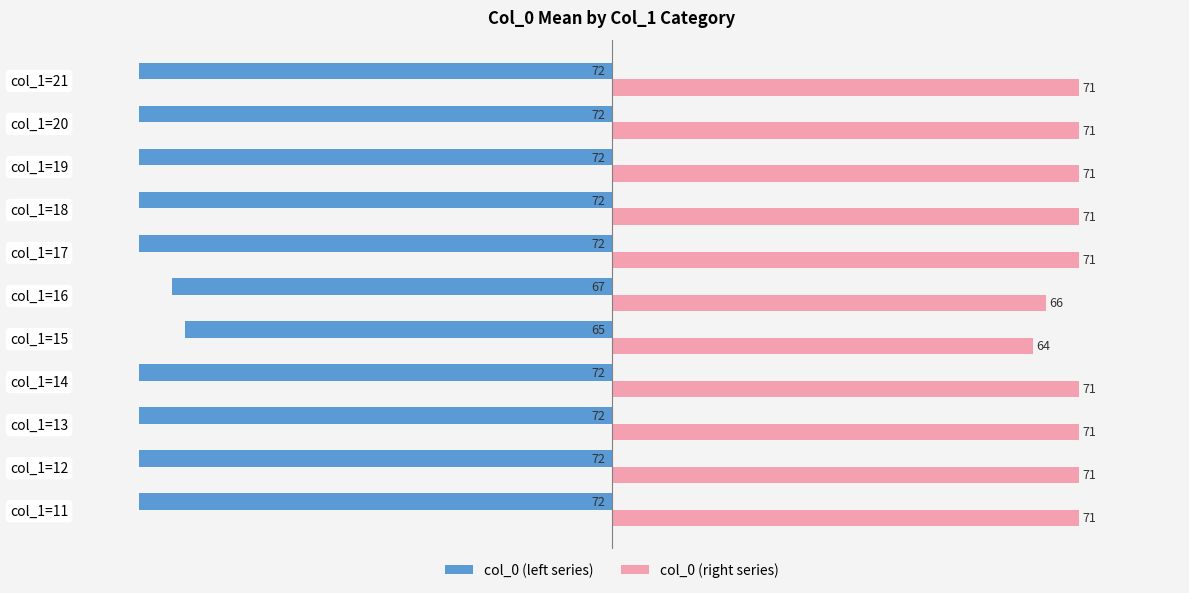

At how many categories does at least one series exceed 53?

11